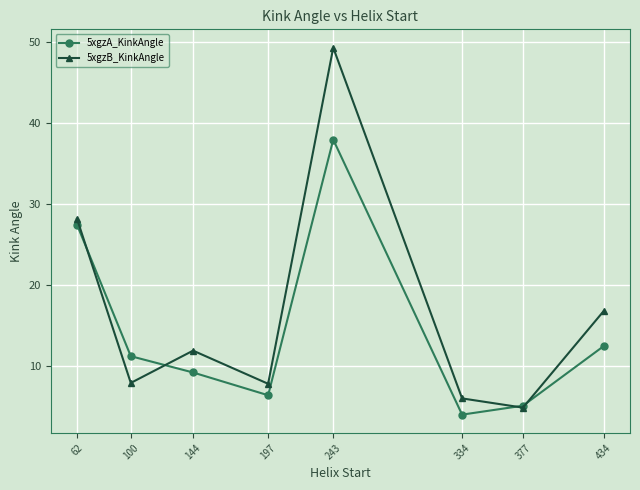

What is the minimum value shown in the chart?

4.0